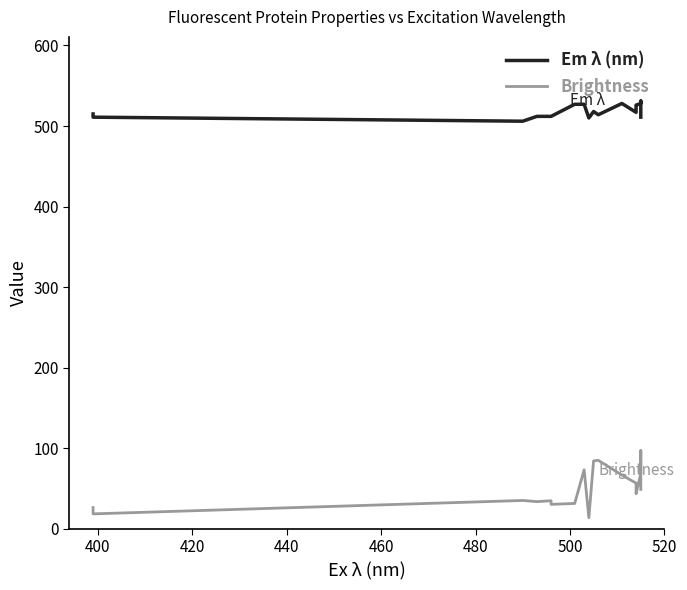

What is the highest value of the Brightness series?

97.0